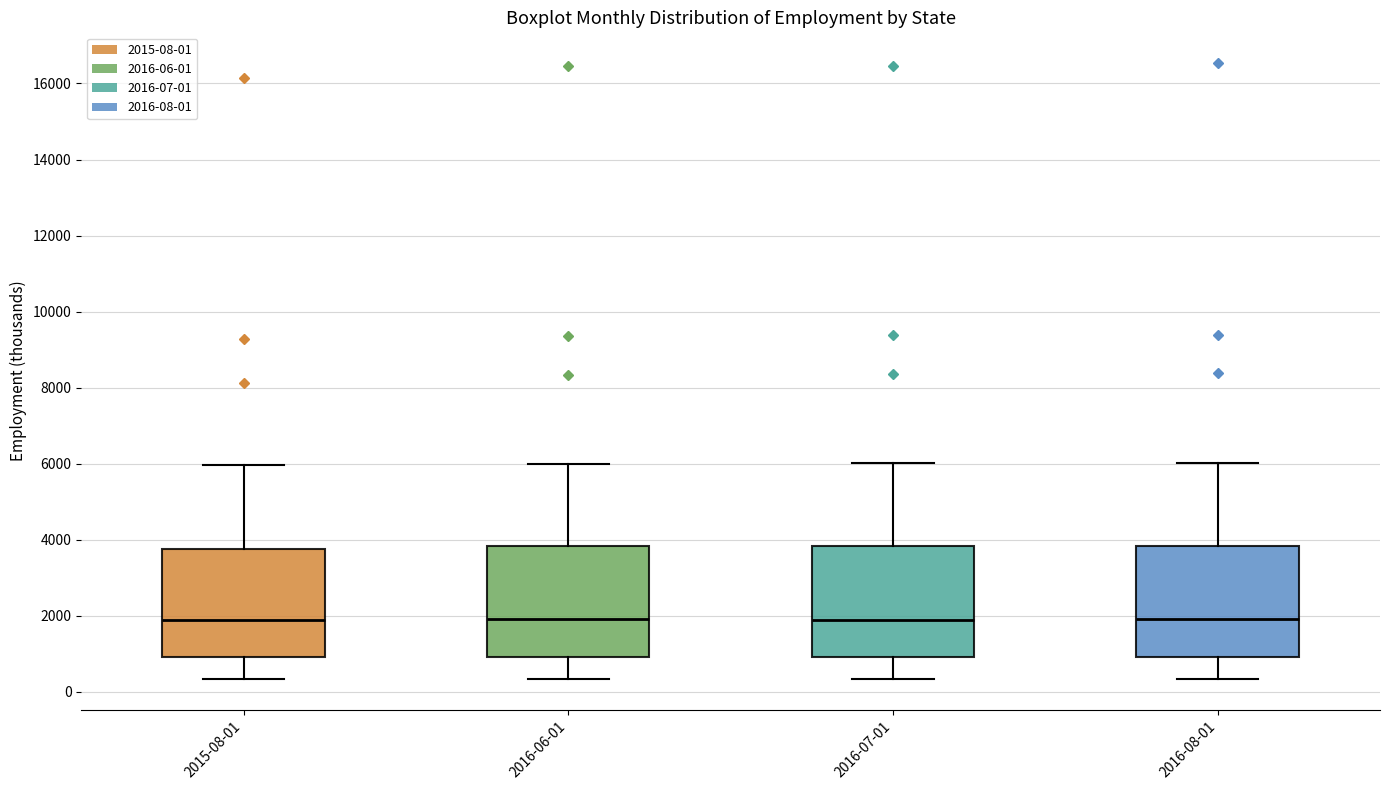

Reading left to right, transcribe this box plot: for each box, give where its median line is, the range the box spans, and where its two whiskers end, as read against the y-axis. The values are not printed on the chart, so give them approximately, as read against the axis.

2015-08-01: median 1800, box 1000 to 3800, whiskers 400 to 6000
2016-06-01: median 2000, box 1000 to 3800, whiskers 400 to 6000
2016-07-01: median 2000, box 1000 to 3800, whiskers 400 to 6000
2016-08-01: median 2000, box 1000 to 3800, whiskers 400 to 6000